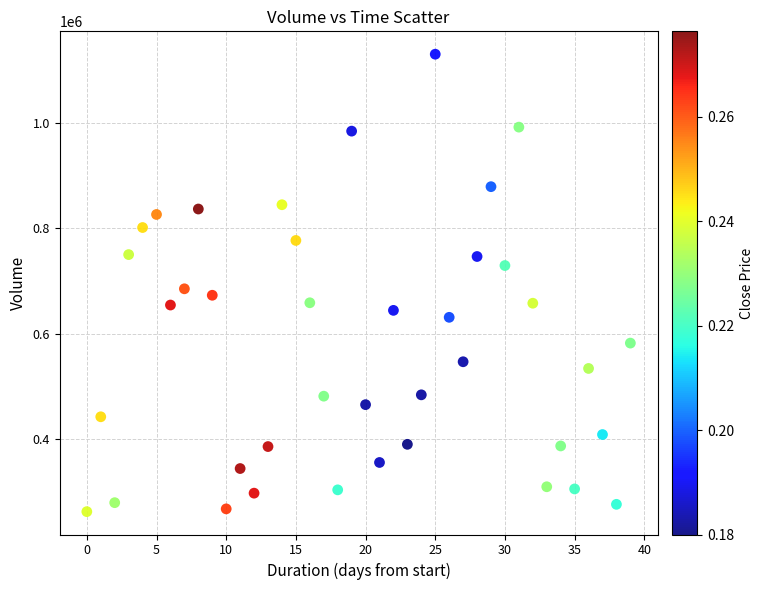

What Y value in the scatter plot is closest to 696475?

685312.4